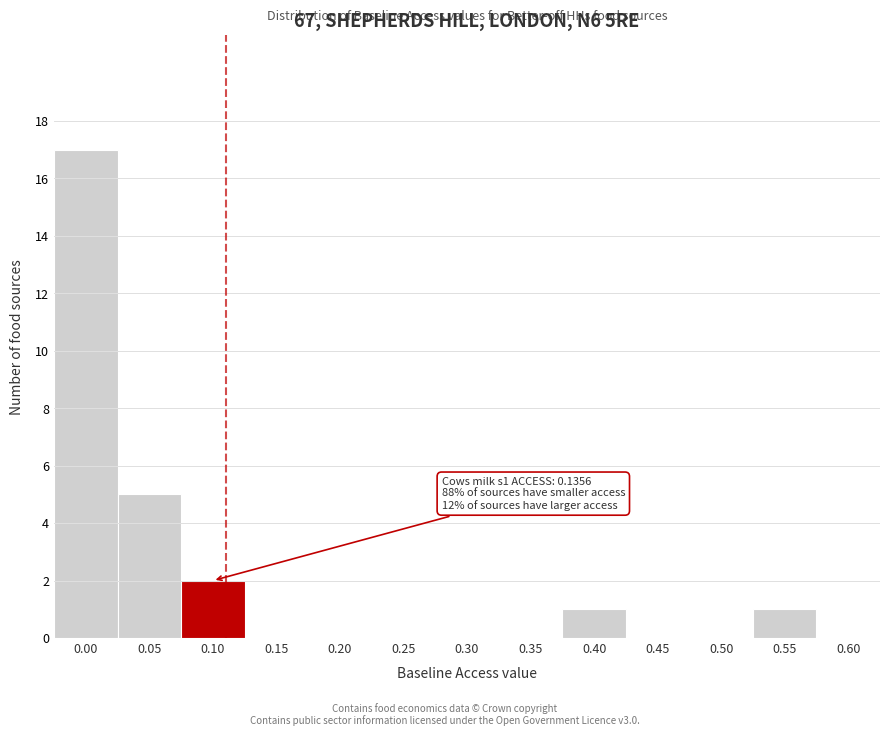

Reading left to right, transcribe all the data shown in this chart.

0.00=17	0.05=5	0.10=2	0.15=0	0.20=0	0.25=0	0.30=0	0.35=0	0.40=1	0.45=0	0.50=0	0.55=1	0.60=0